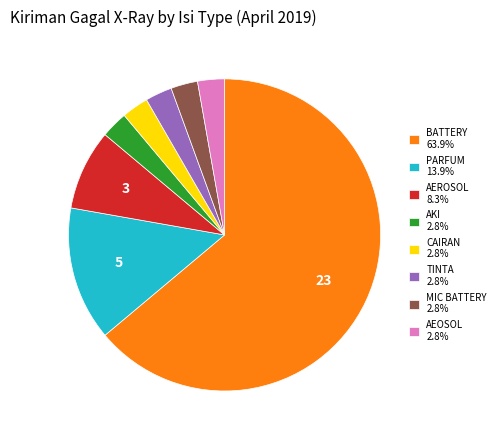

Is it true that TINTA is 3% of the pie?

True